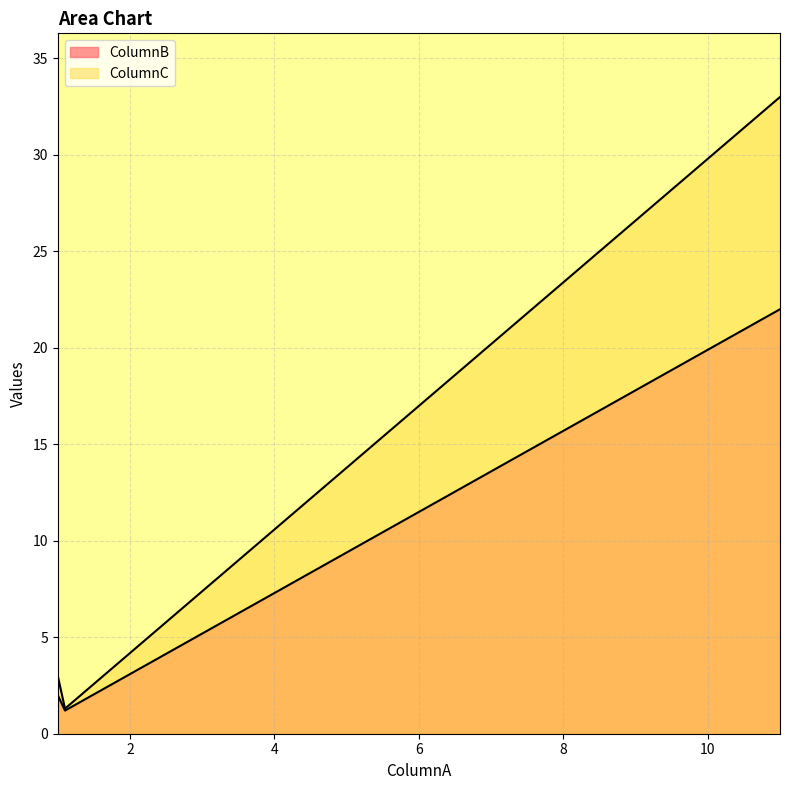

At how many categories does at least one series exceed 11?

1